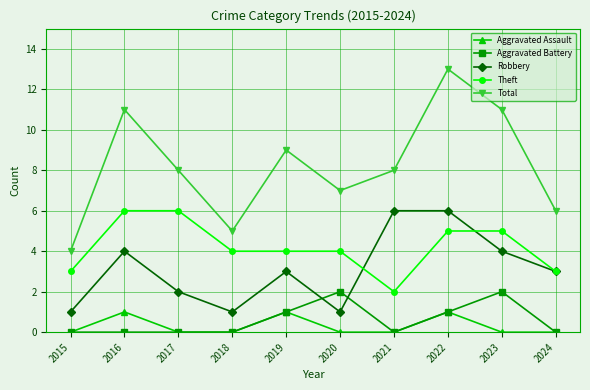

How many lines are shown in the chart?

5